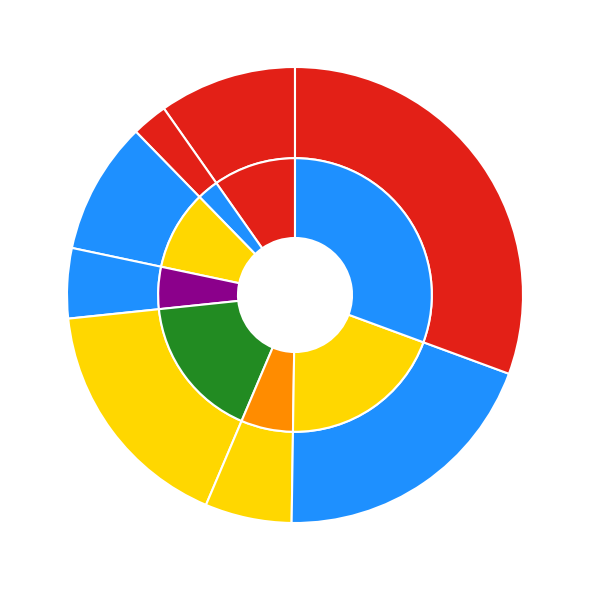

To the nearest percent, what is the difference between the largest and smallest slice percentages?

28%